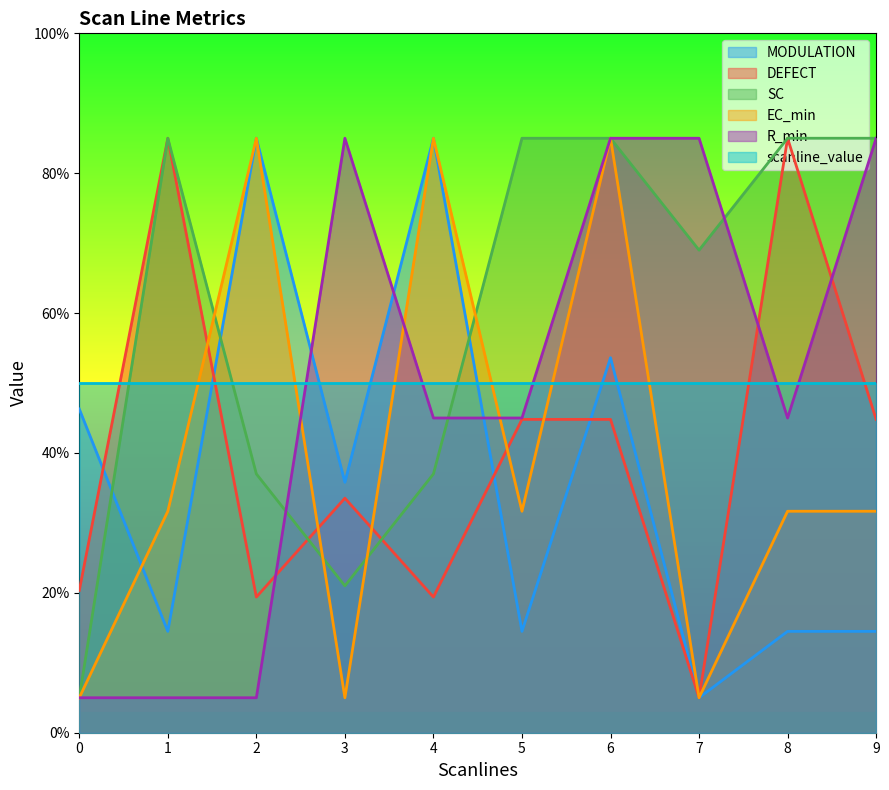

Between 6 and 7, which series saw the biggest shift?

EC_min